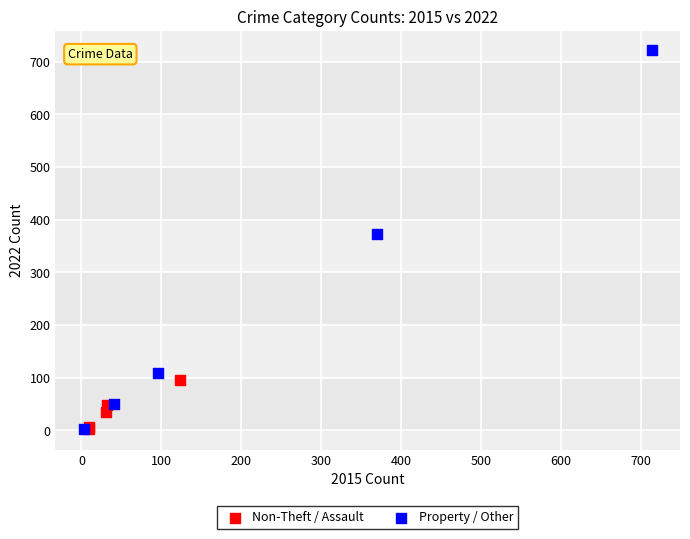

What are all the series names shown in the legend?

Non-Theft / Assault, Property / Other